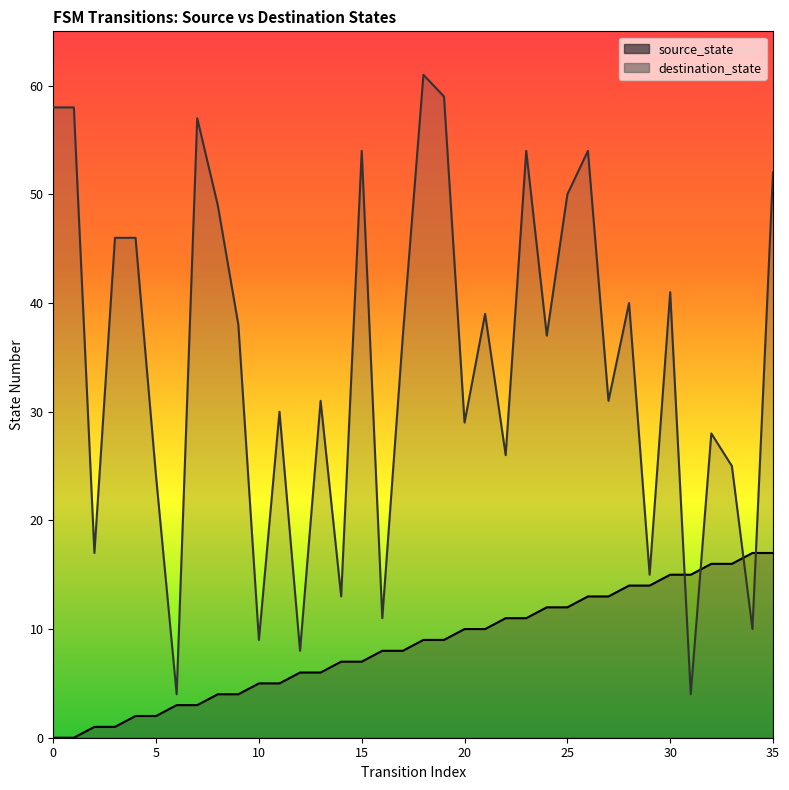

What are all the series names shown in the legend?

source_state, destination_state